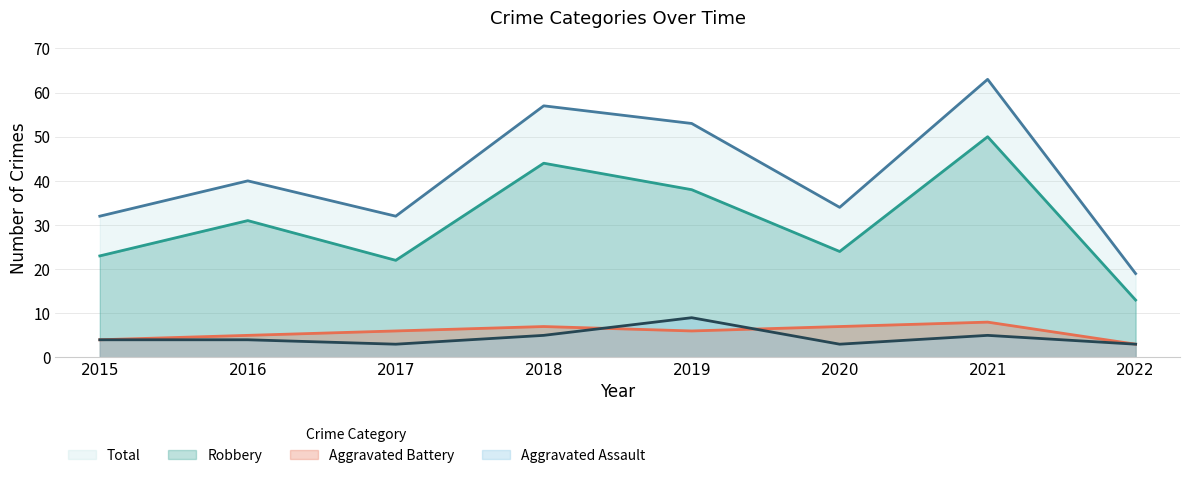

At which category is the sum across all series the highest?

2021